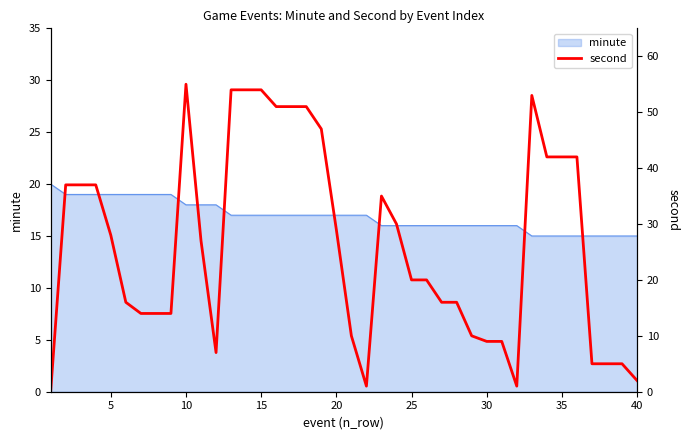

The value of minute at 25 is 16. True or false?

True